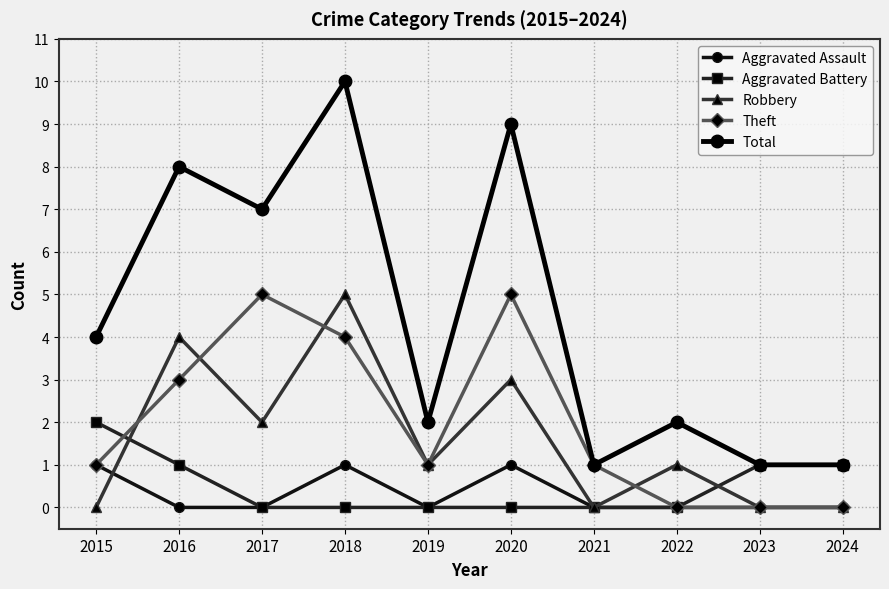

List the series in order of their peak value, highest first.

Total, Robbery, Theft, Aggravated Battery, Aggravated Assault